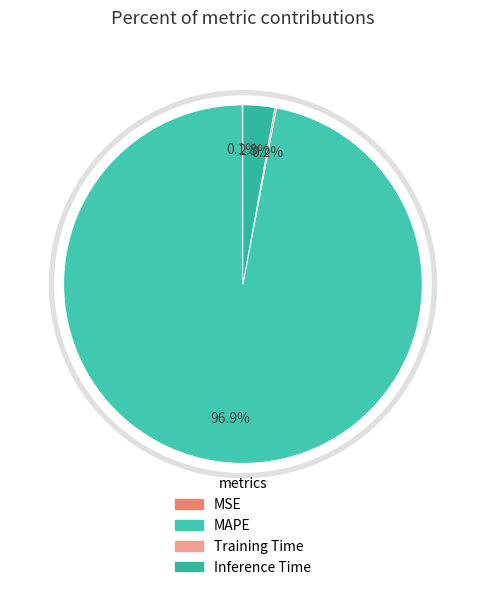

What percentage is the MAPE slice, to the nearest percent?

97%